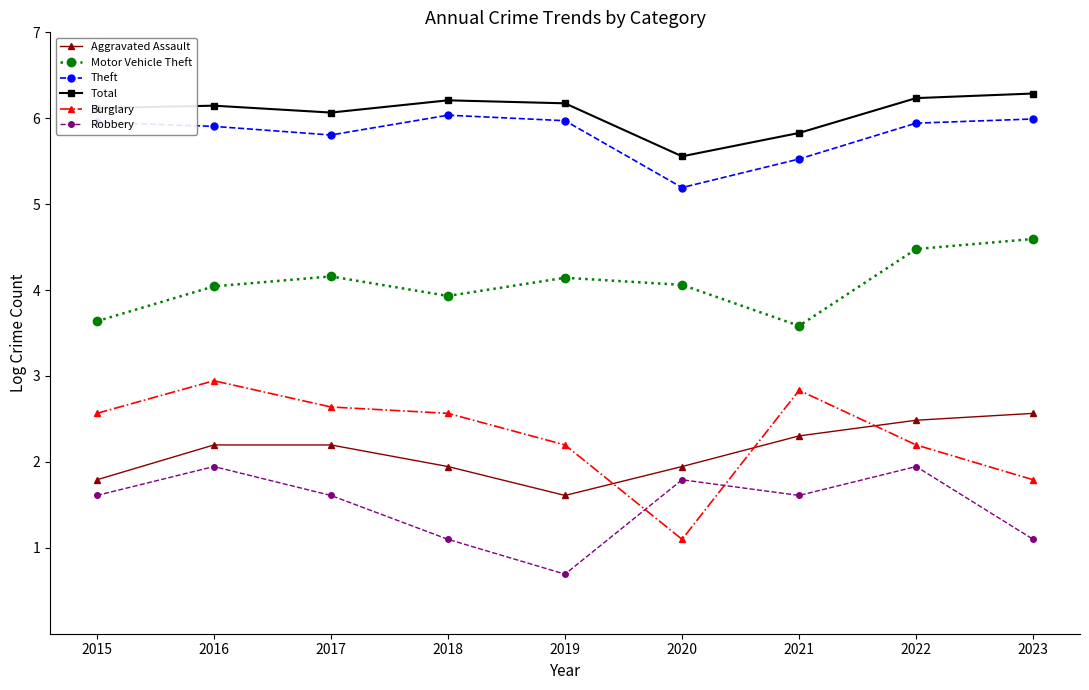

True or false: Motor Vehicle Theft has a value of 6.7 at 2016.

False